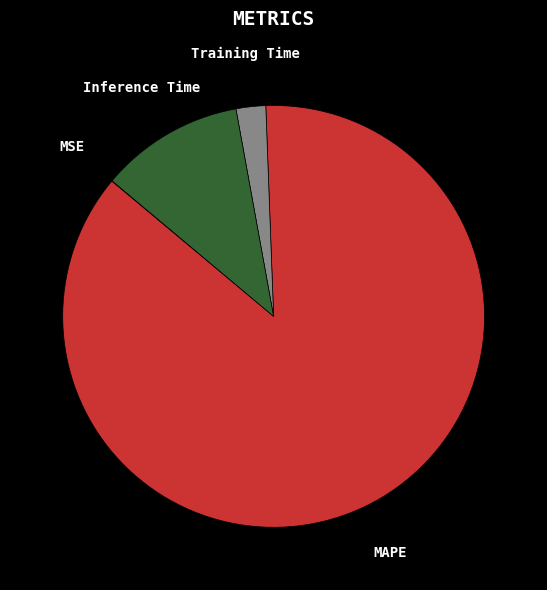

Does any single category account for the majority?

Yes